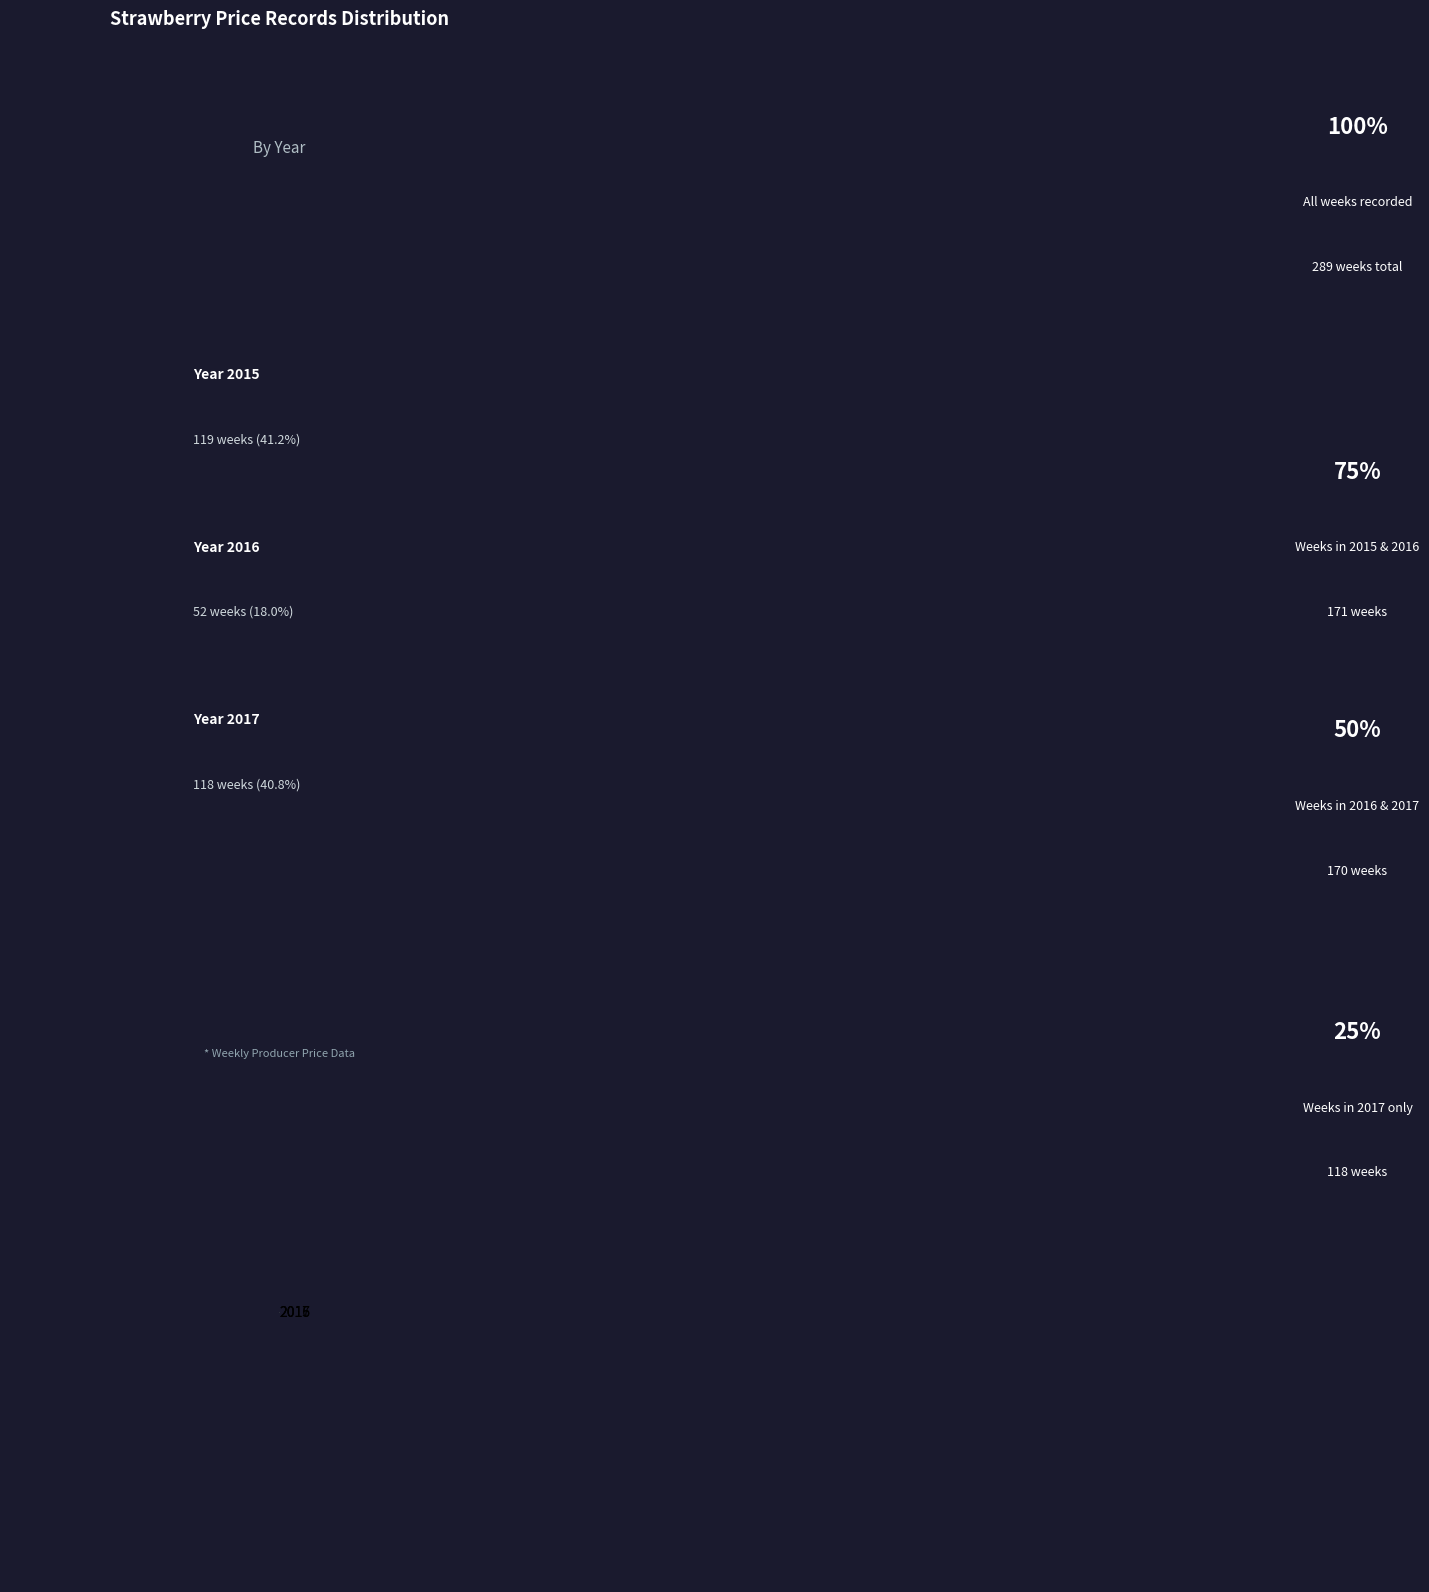

Which category has the smallest portion of the pie?

2016